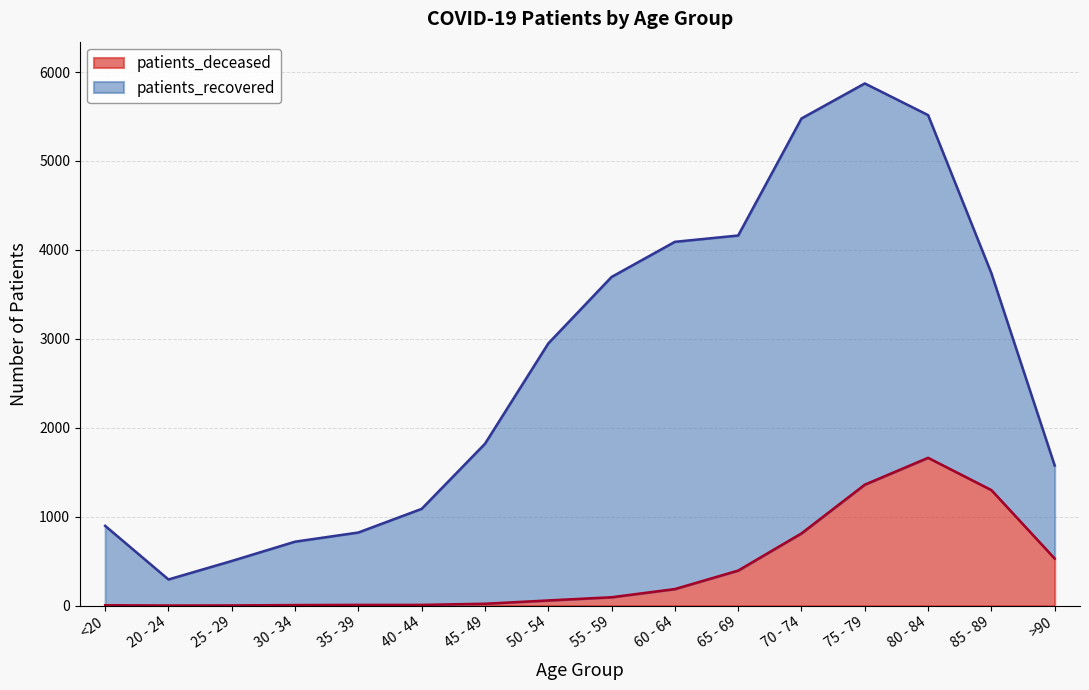

Rank the categories by value from lowest to highest.

20 - 24, 25 - 29, <20, 30 - 34, 35 - 39, 40 - 44, 45 - 49, 50 - 54, 55 - 59, 60 - 64, 65 - 69, >90, 70 - 74, 85 - 89, 75 - 79, 80 - 84